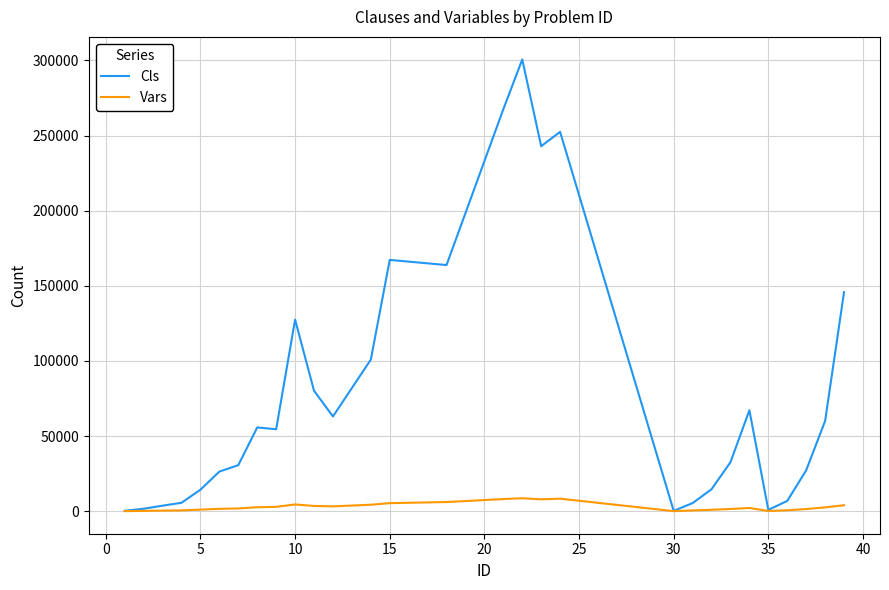

What is the sum of all Vars values?

85514